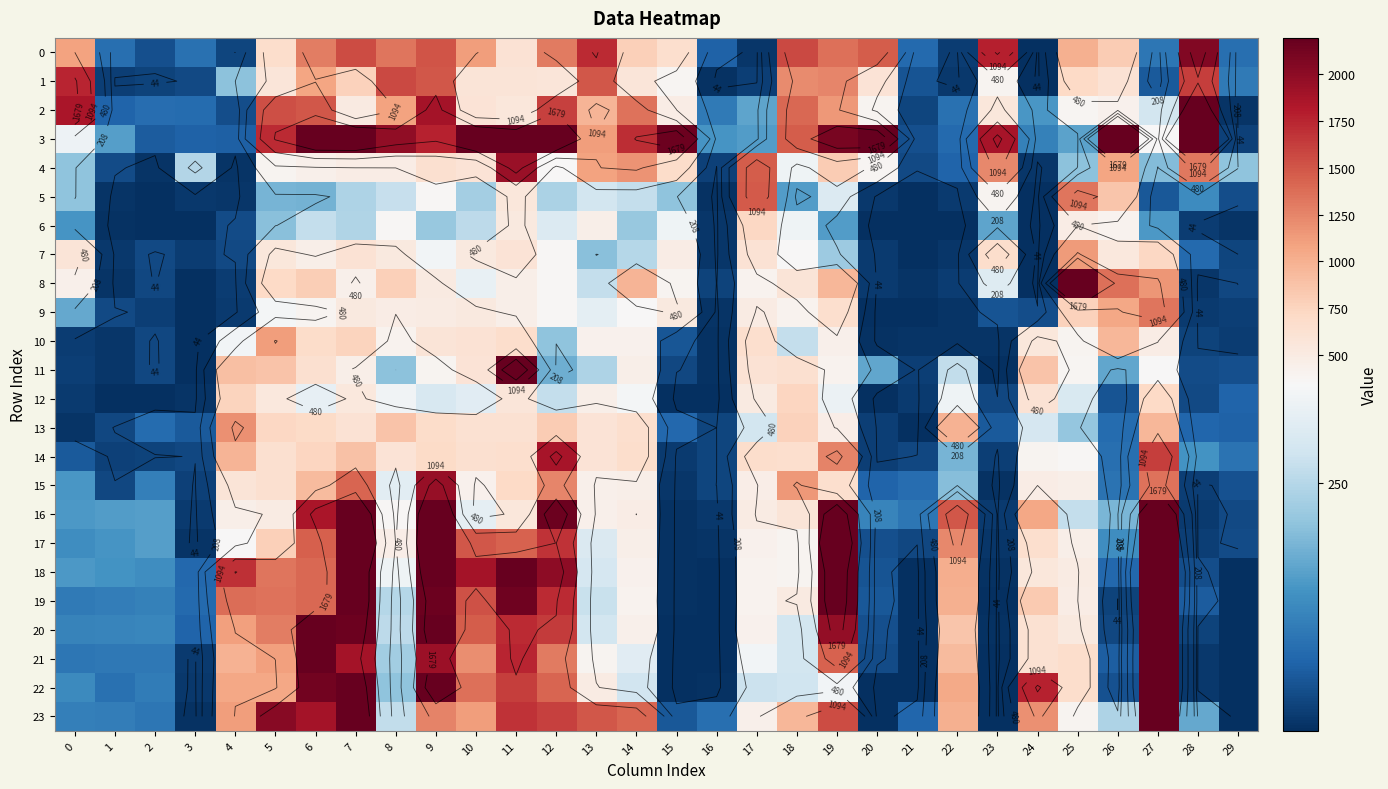

At which label does 18 first exceed 413?

4